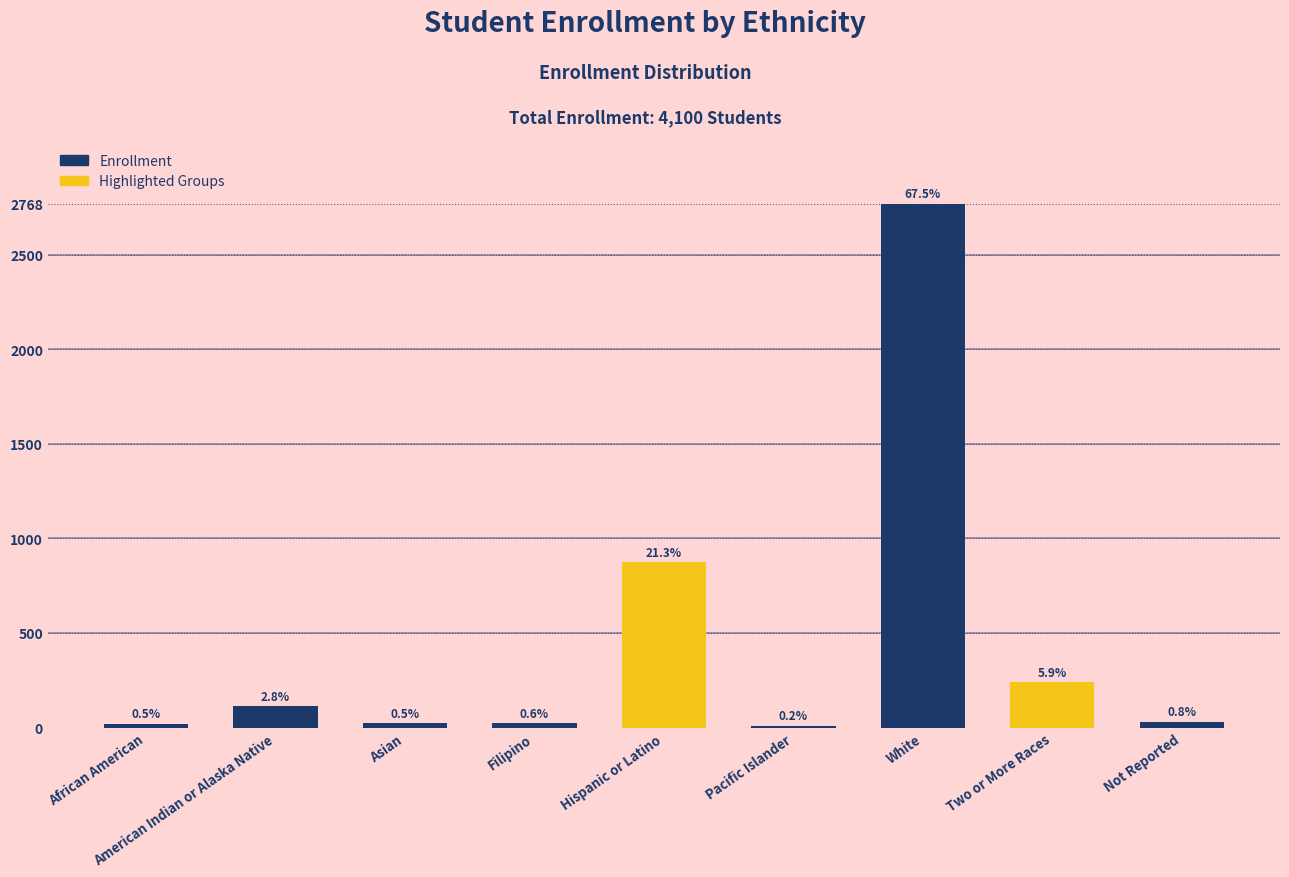

Are the bars horizontal?

No